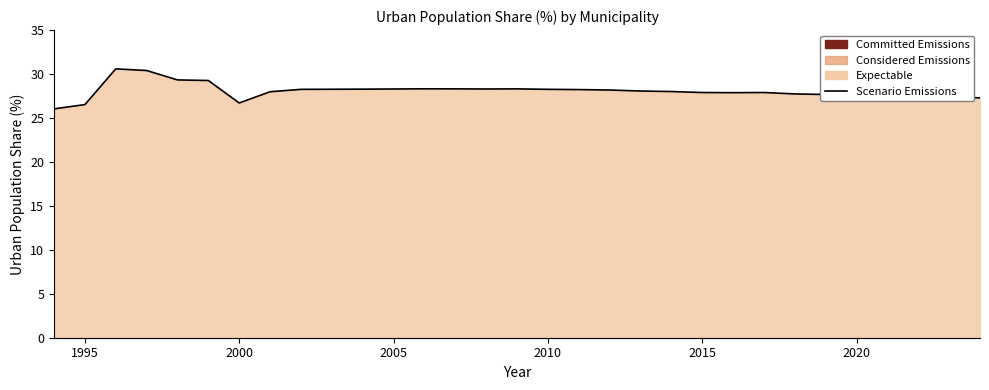

How many data points are less than 28?

14